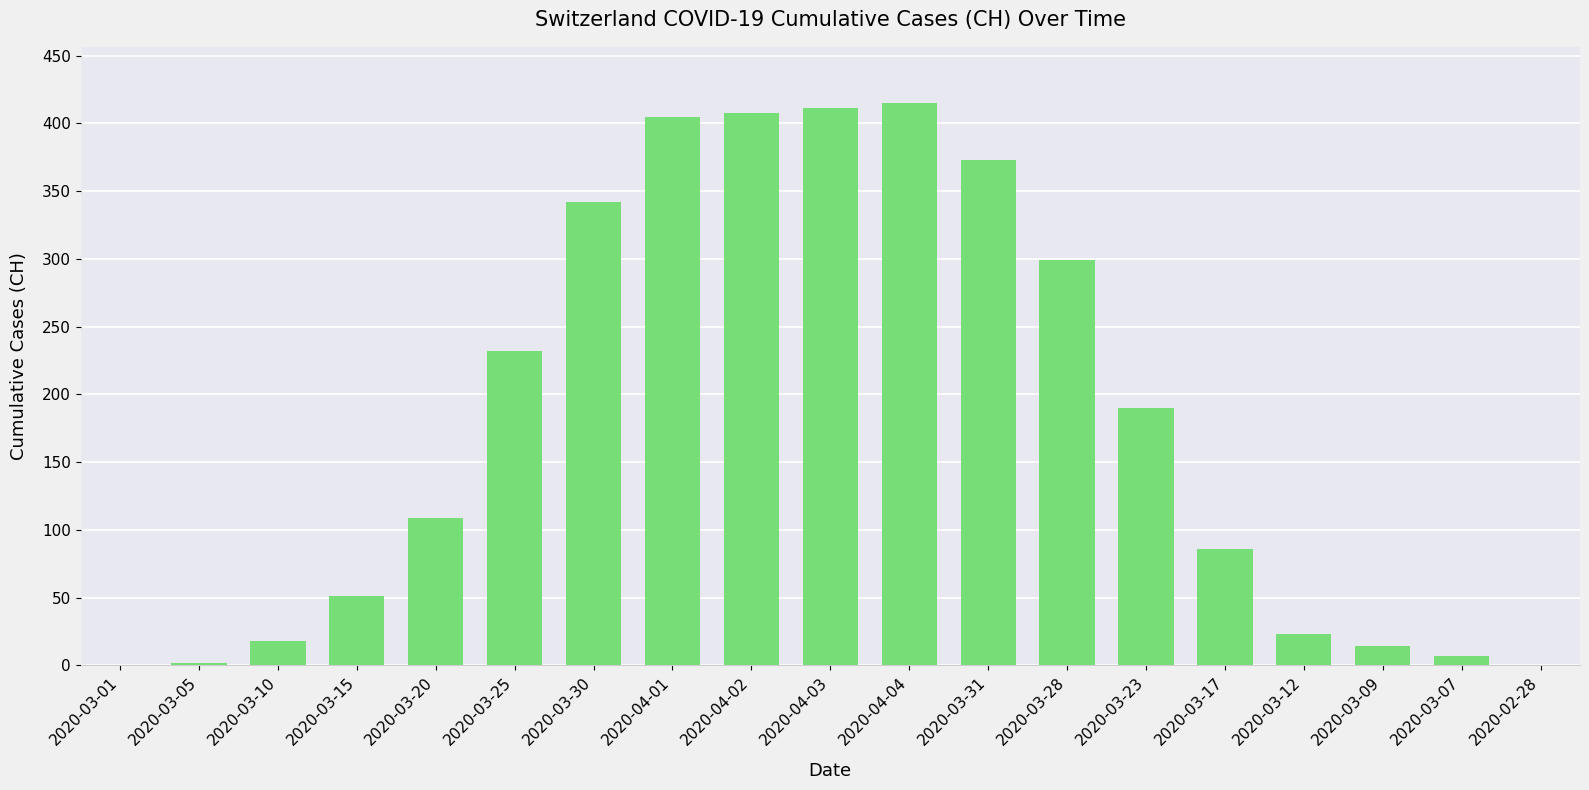

Where is the data nearest to the value 207?

2020-03-23